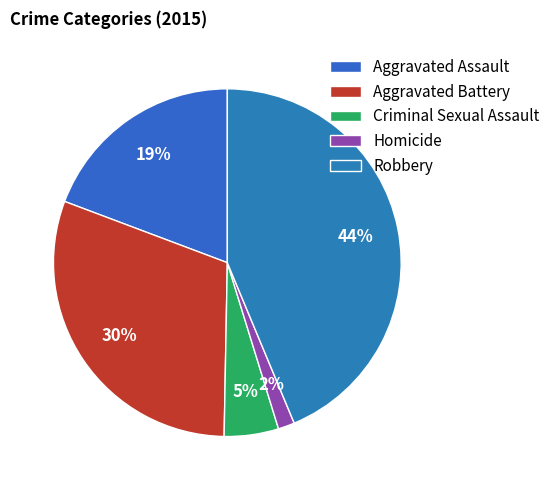

What portion of the pie excludes Robbery?

56.3%